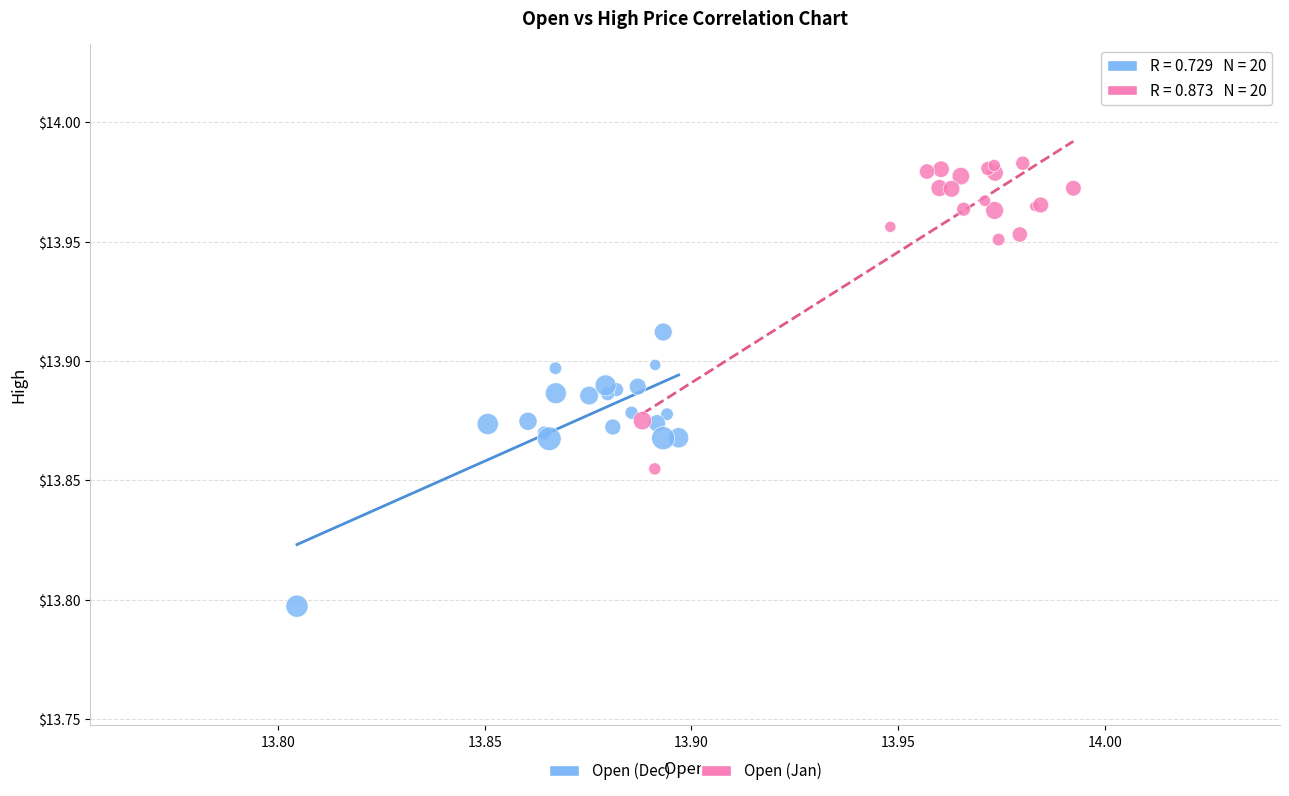

Which series has the largest Y range (max minus min)?

Open (Jan)